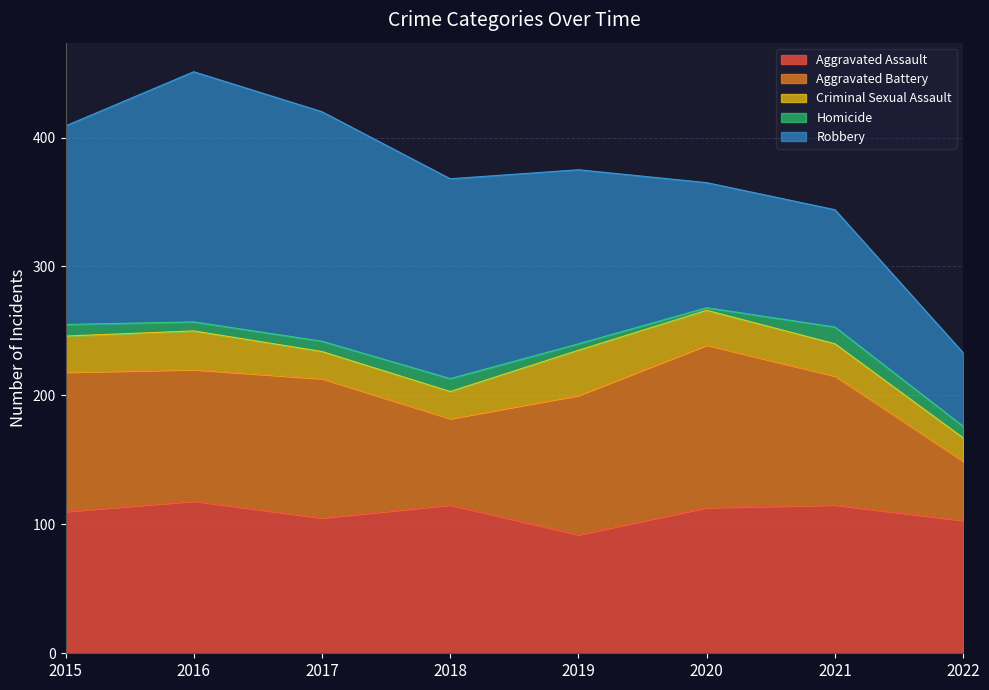

Rank the categories by Criminal Sexual Assault value from lowest to highest.

2022, 2017, 2018, 2021, 2020, 2015, 2016, 2019